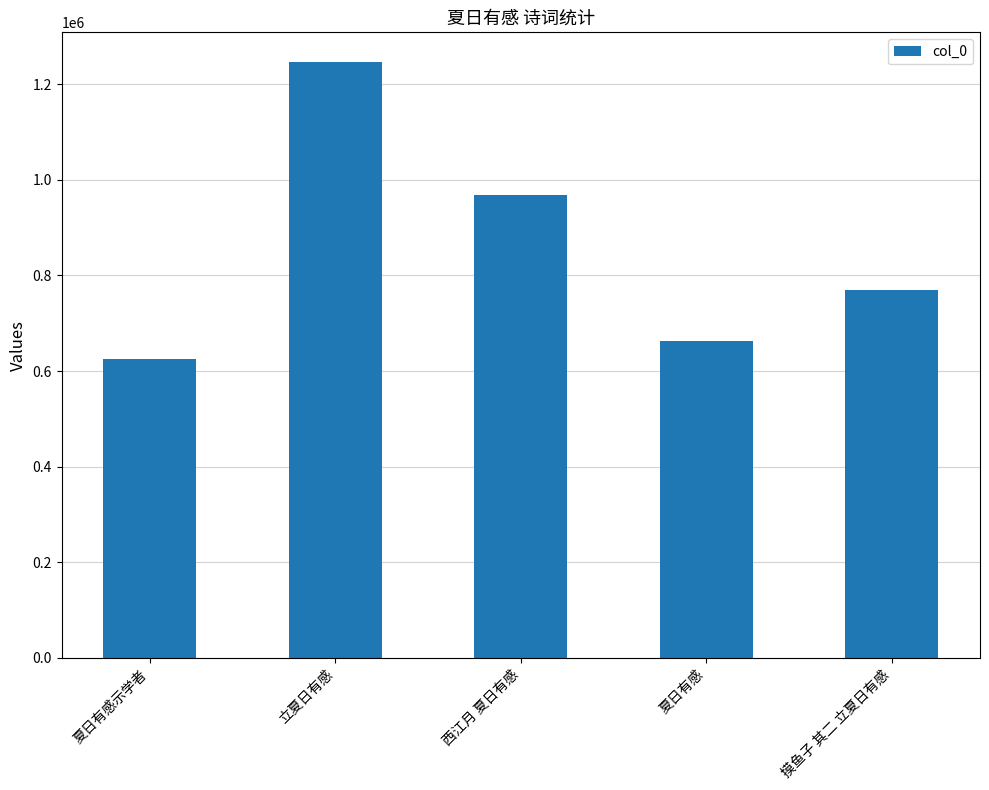

Are the bars horizontal?

No